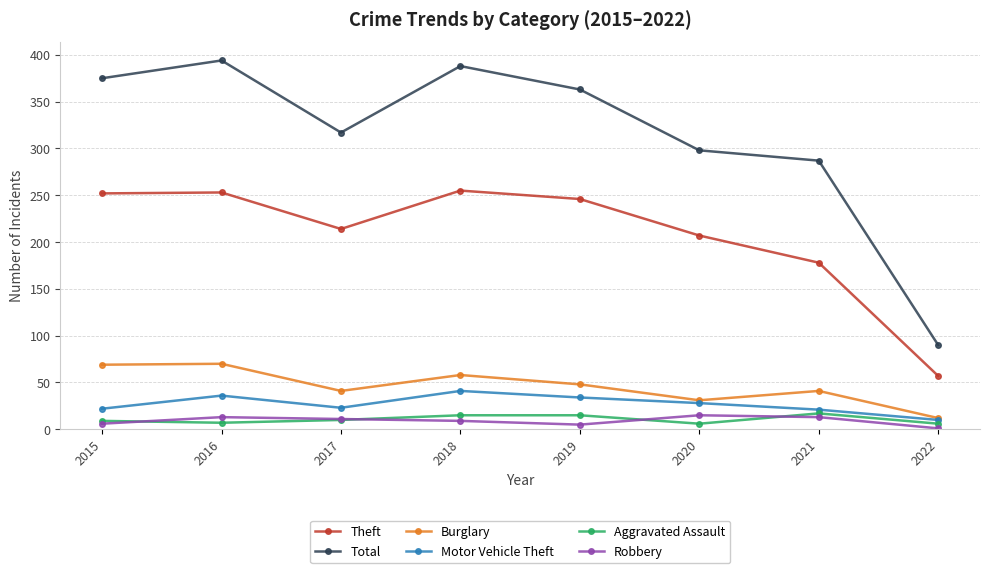

Rank the series at 2016 from lowest to highest value.

Aggravated Assault, Robbery, Motor Vehicle Theft, Burglary, Theft, Total